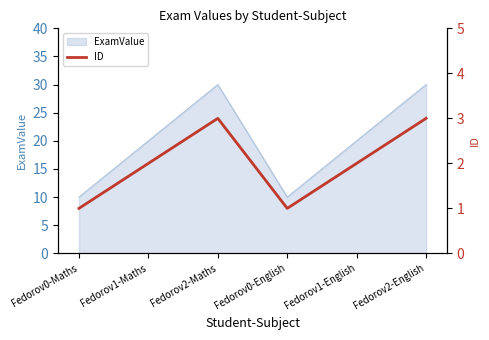

What position from the right is Fedorov2-Maths?

4